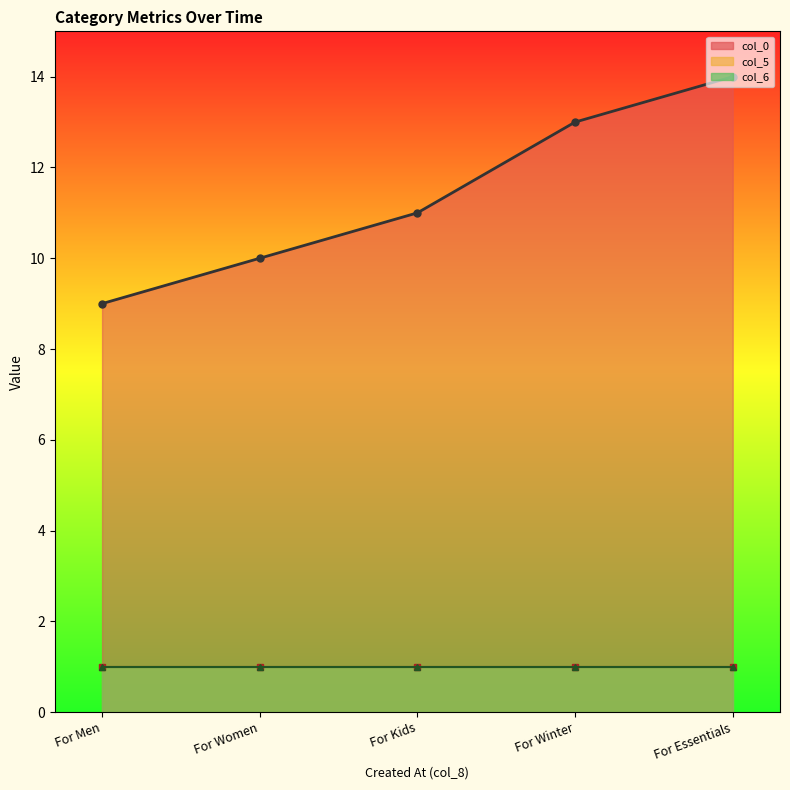

What is the label of the 2nd point from the left?

For Women